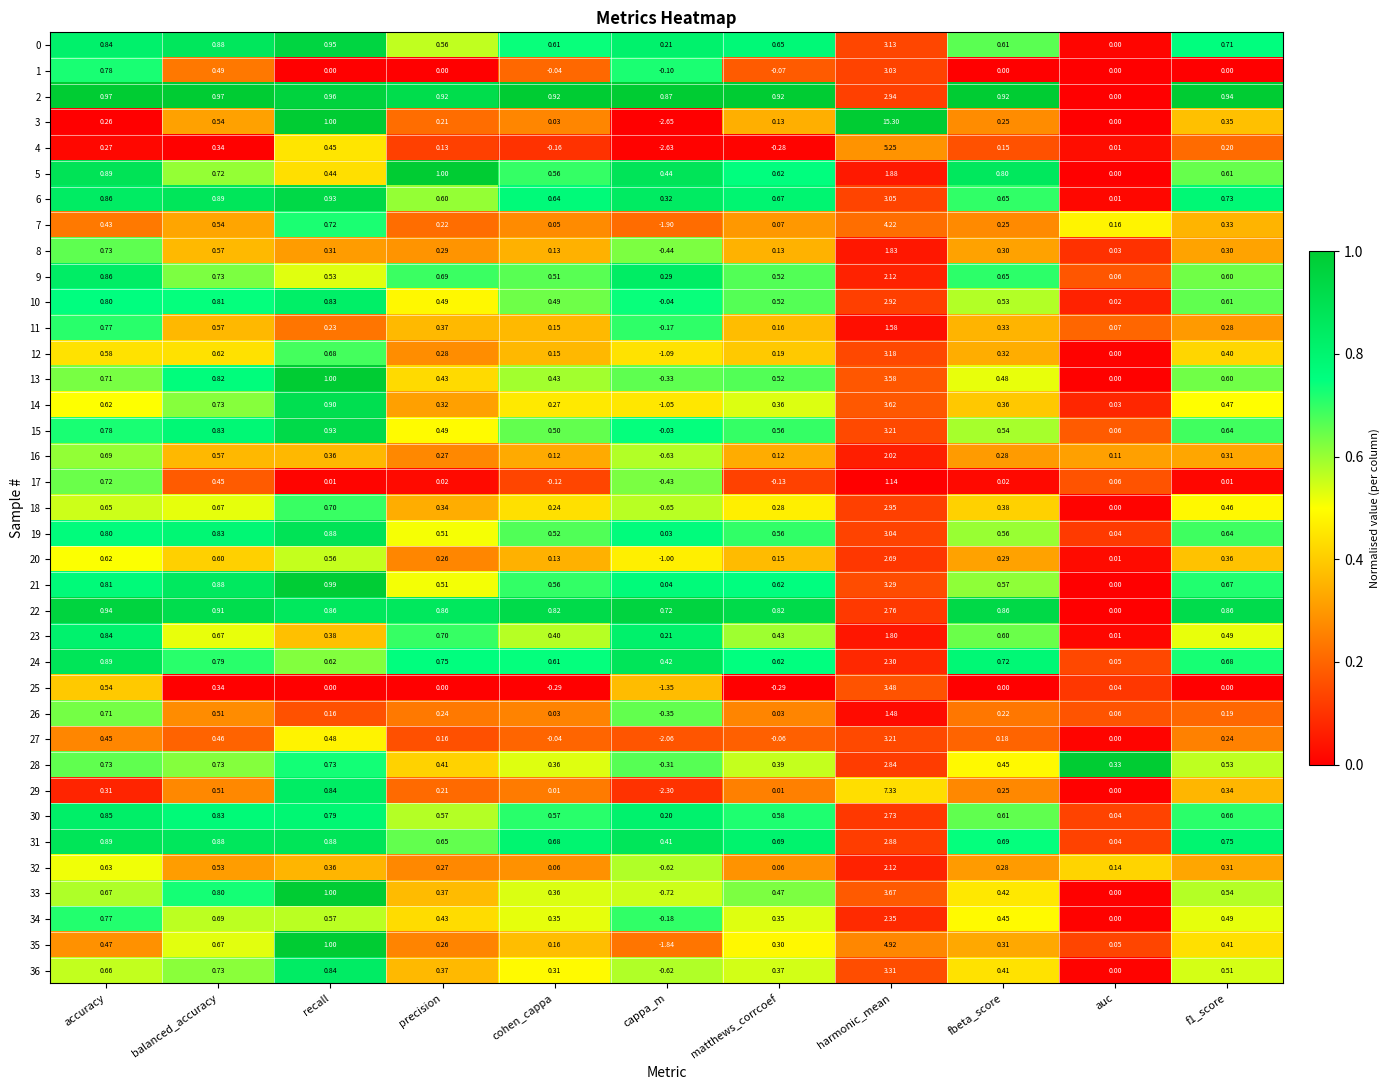

Where is 12 nearest to the value 1?

recall